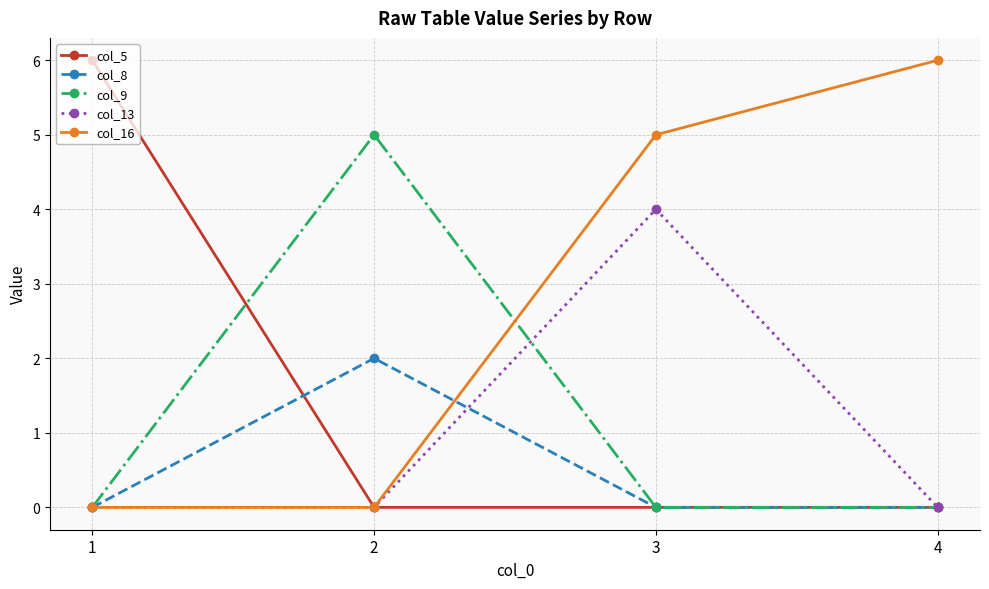

What is the difference between the highest and lowest values at 3?

5